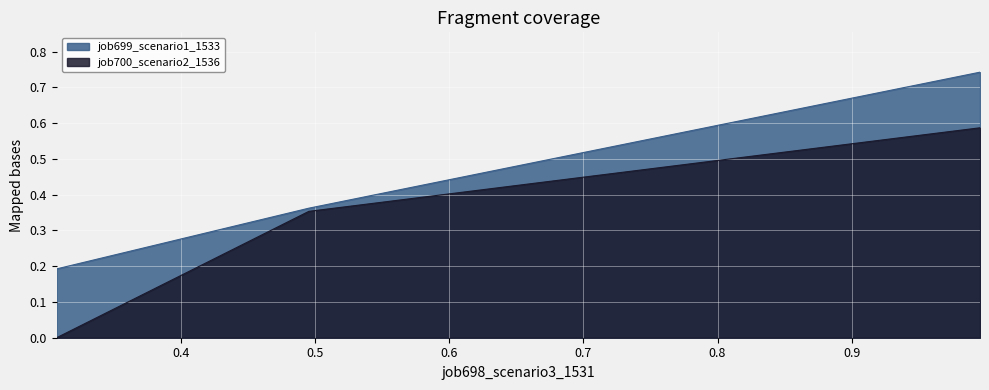

Which series changed the most between in27 and B11?

job700_scenario2_1536